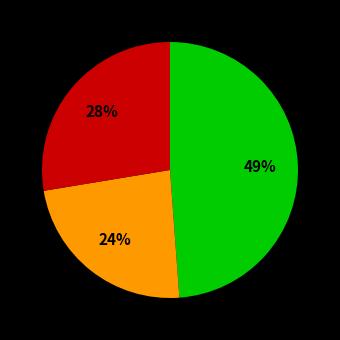

To the nearest percent, what is the difference between the largest and smallest slice percentages?

25%